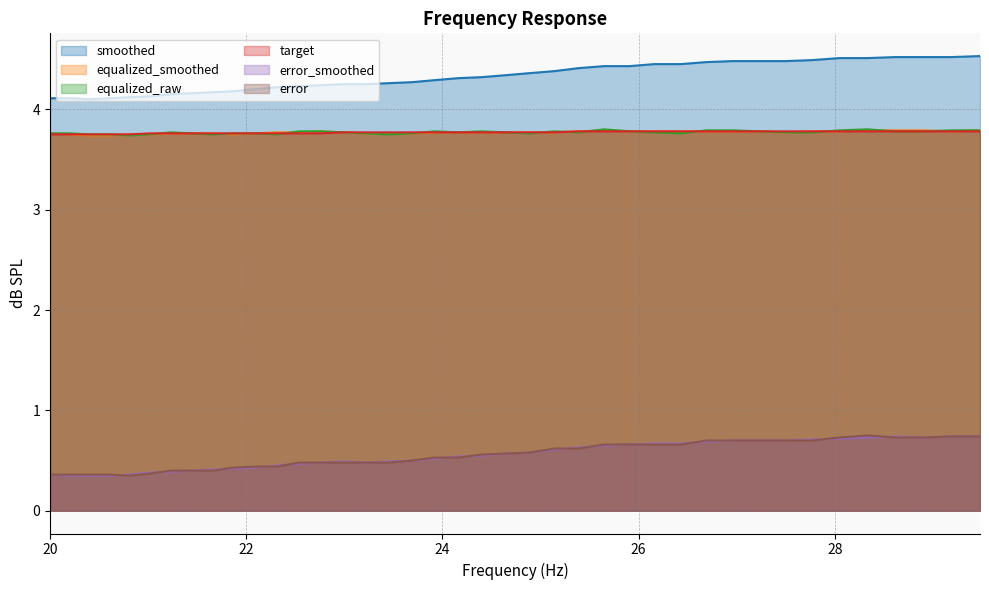

Which series has the widest spread of values?

smoothed